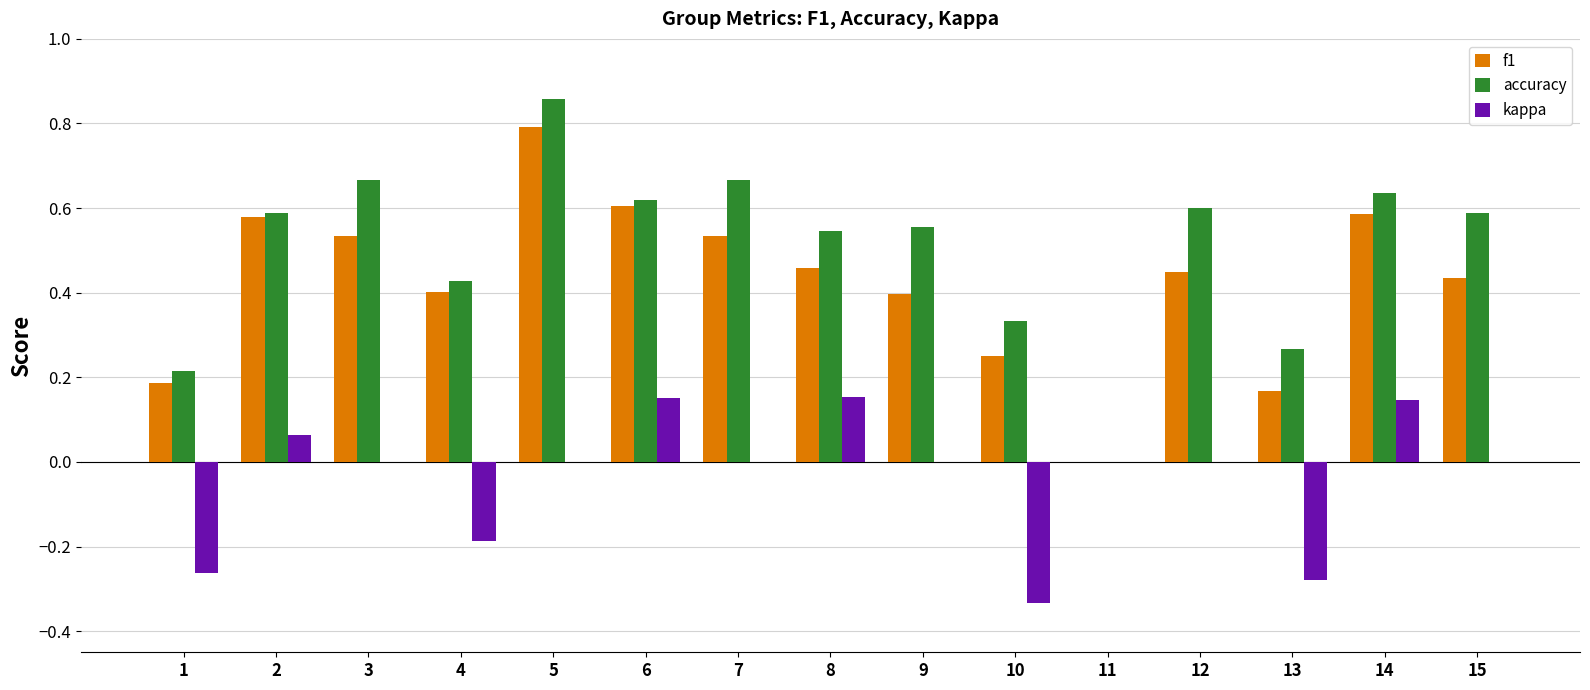

What is the total value across all series at 7?

1.2